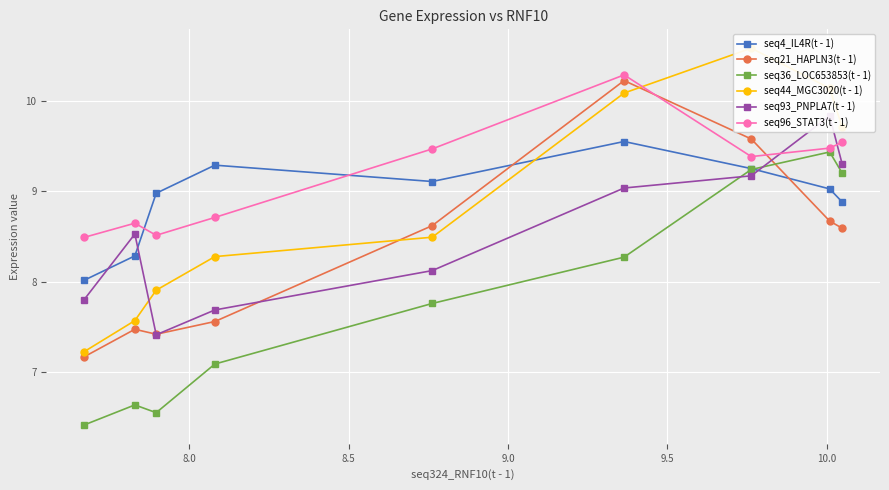

What is the minimum value for seq21_HAPLN3(t - 1)?

7.2